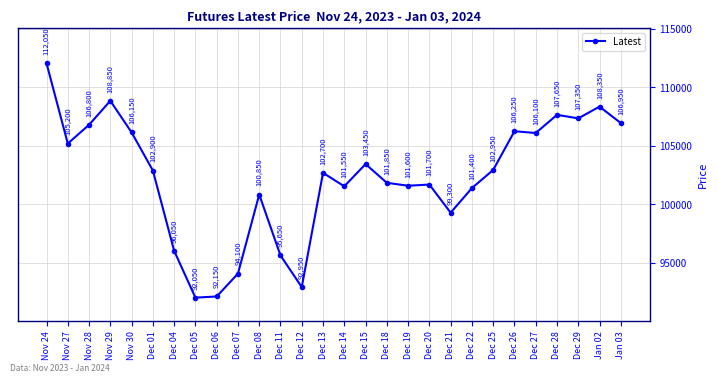

Rank the categories by value from highest to lowest.

Nov 24, Nov 29, Jan 02, Dec 28, Dec 29, Jan 03, Nov 28, Dec 26, Nov 30, Dec 27, Nov 27, Dec 15, Dec 25, Dec 01, Dec 13, Dec 18, Dec 20, Dec 19, Dec 14, Dec 22, Dec 08, Dec 21, Dec 04, Dec 11, Dec 07, Dec 12, Dec 06, Dec 05